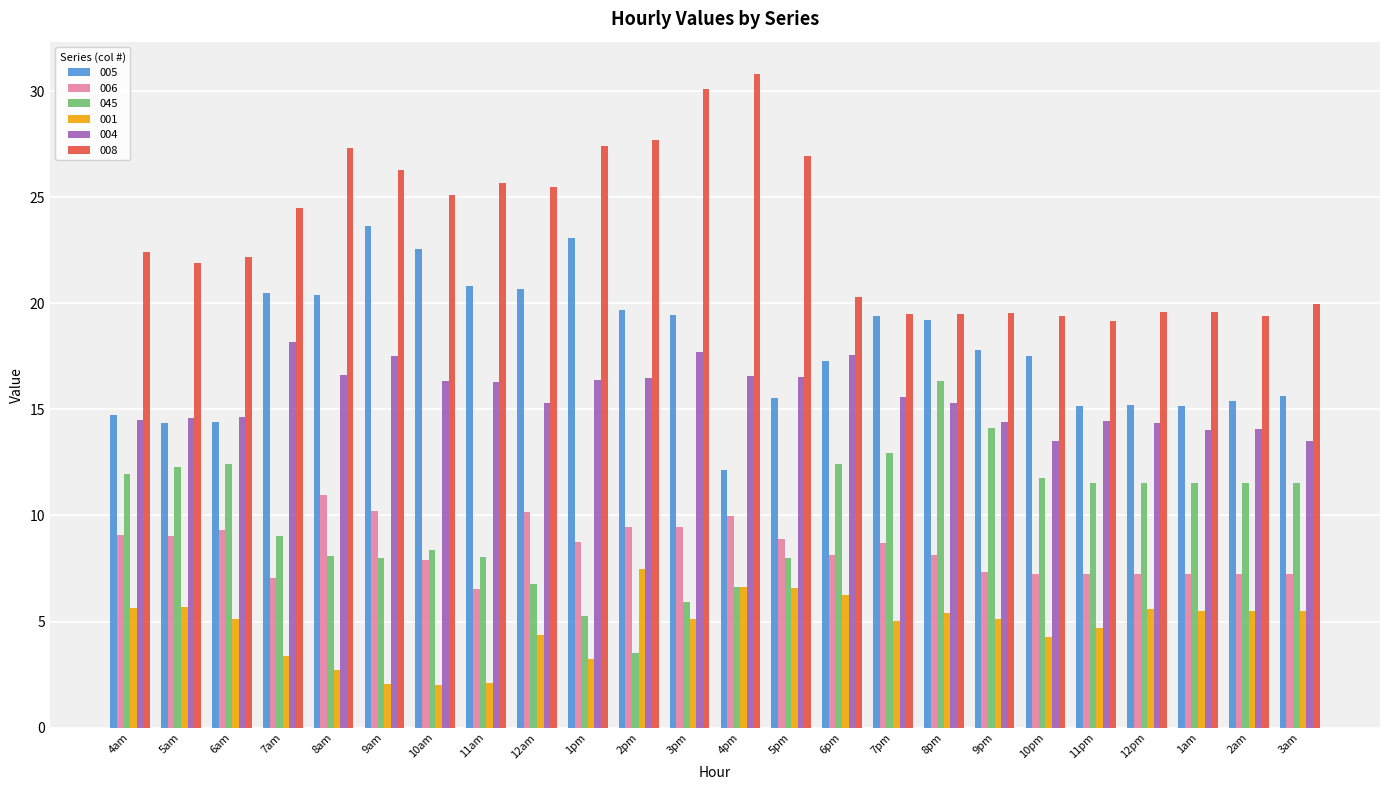

Which series has the largest total across all categories?

008